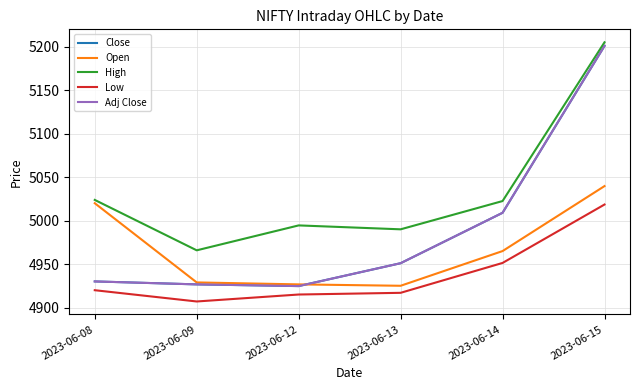

Which series has the widest spread of values?

Close